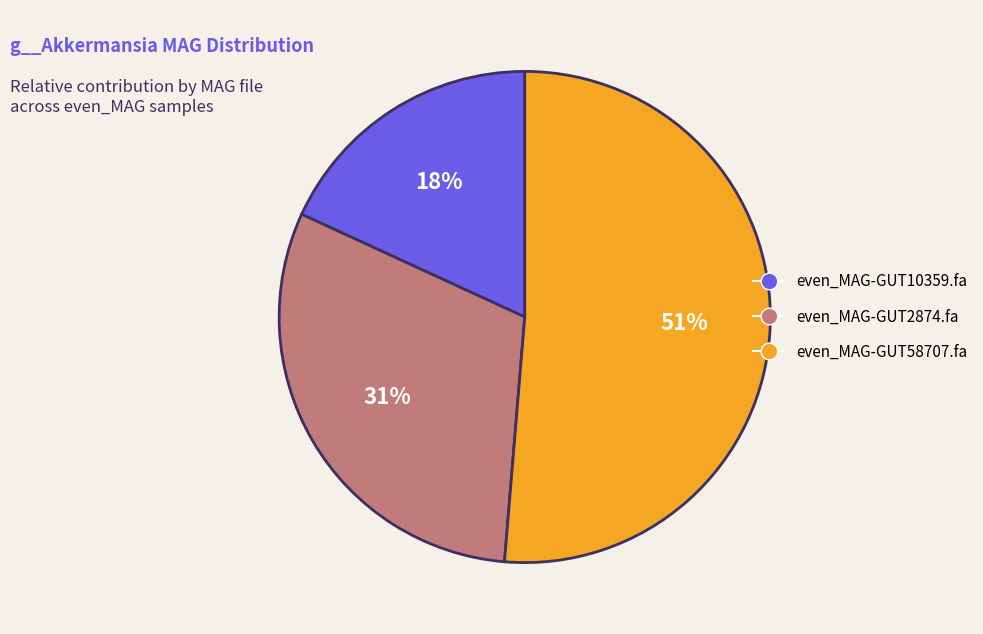

Is the sum of even_MAG-GUT2874.fa and even_MAG-GUT58707.fa greater than half?

Yes